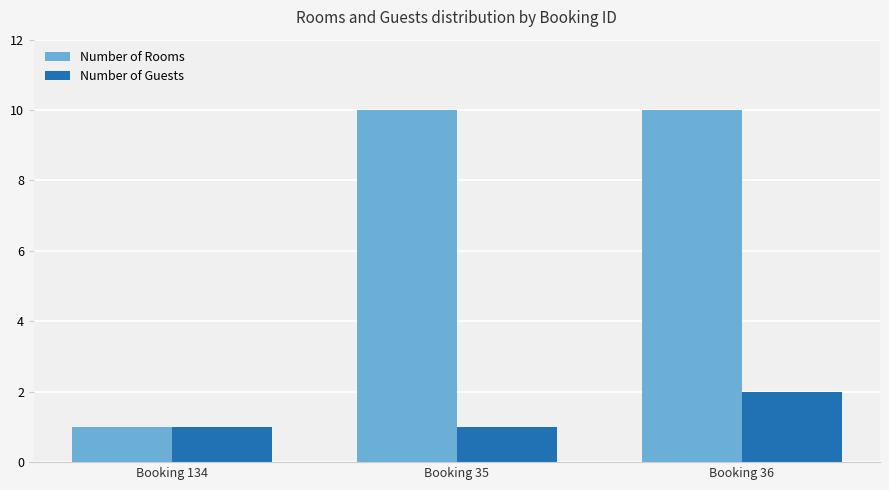

The Number of Rooms series shows 6 at Booking 36. True or false?

False